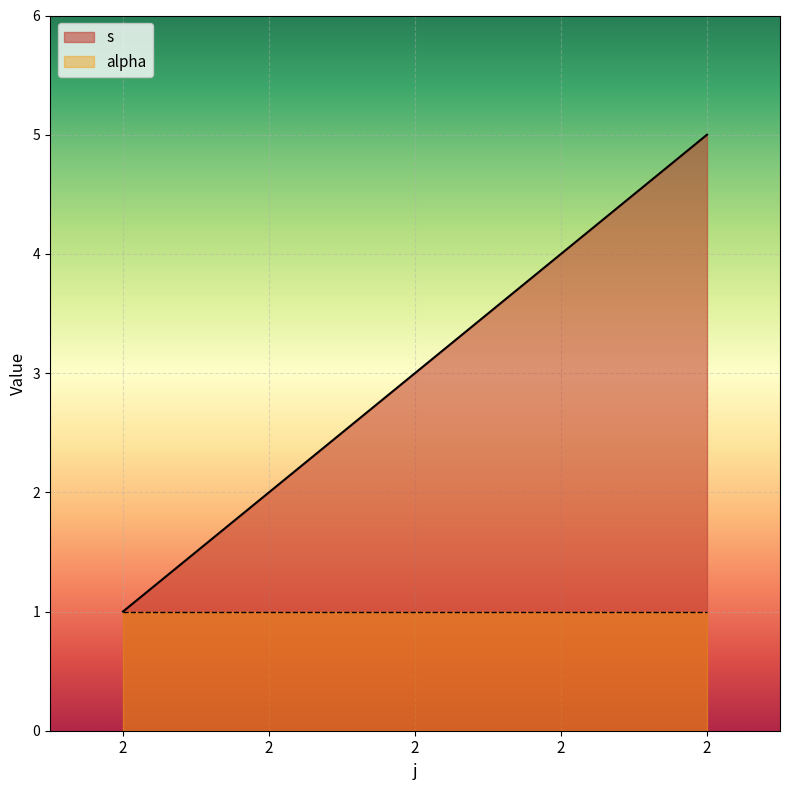

What is the sum of all values?

15